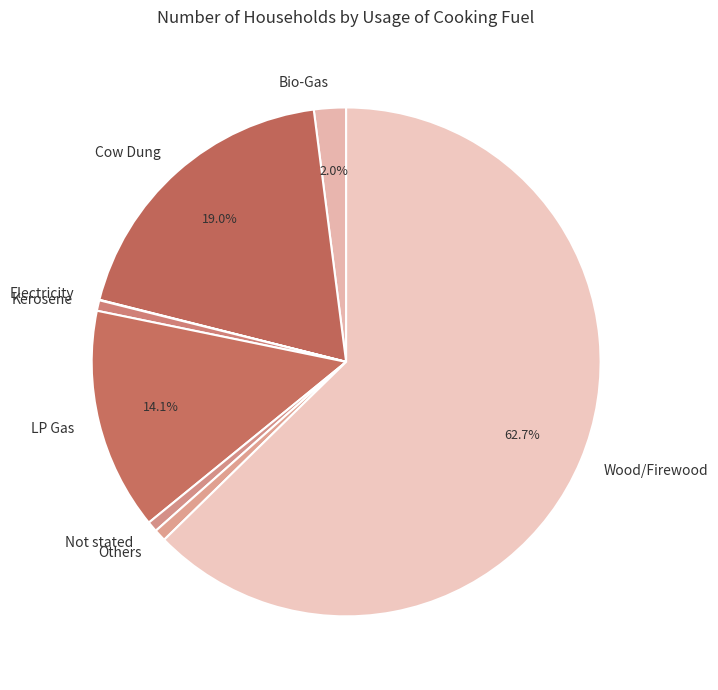

Is there any slice that represents more than half of the pie?

Yes